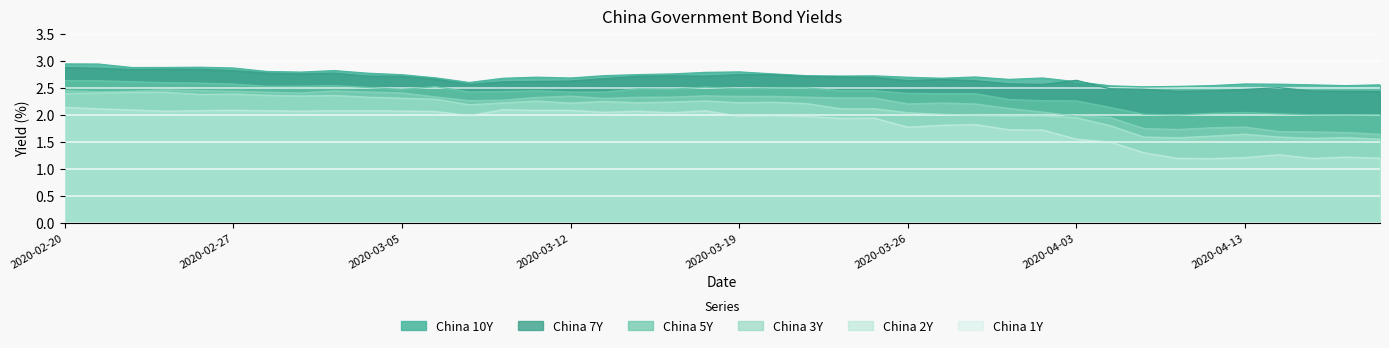

In China 5Y, how many points are lower than both neighbors (excluding endpoints)?

7